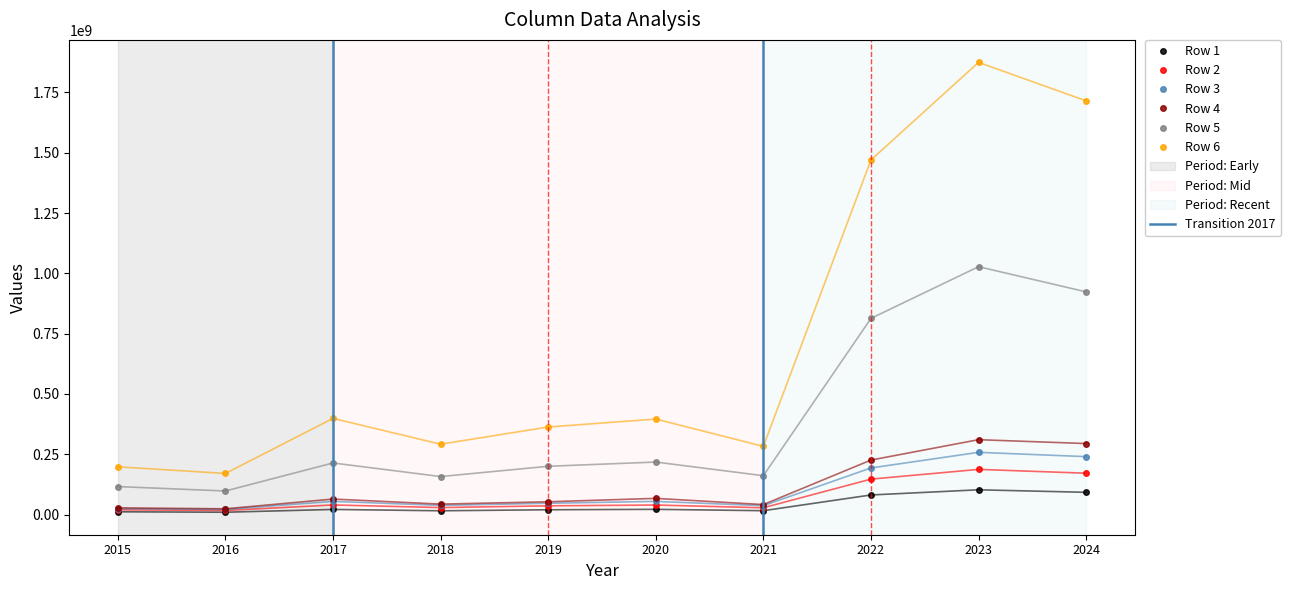

What is the value of the Row 3 point at the 2nd from the left?

21443976